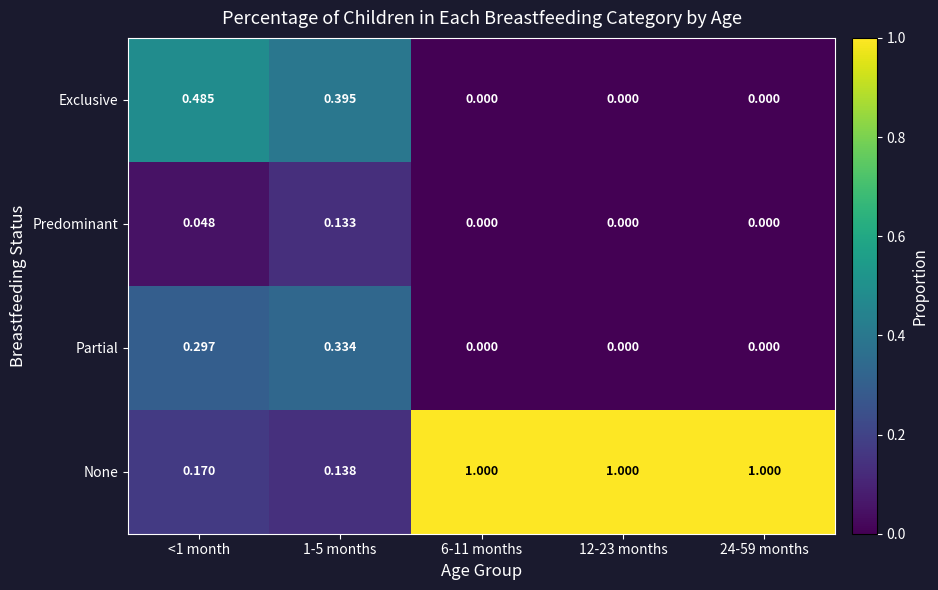

Which series has the largest total across all categories?

None